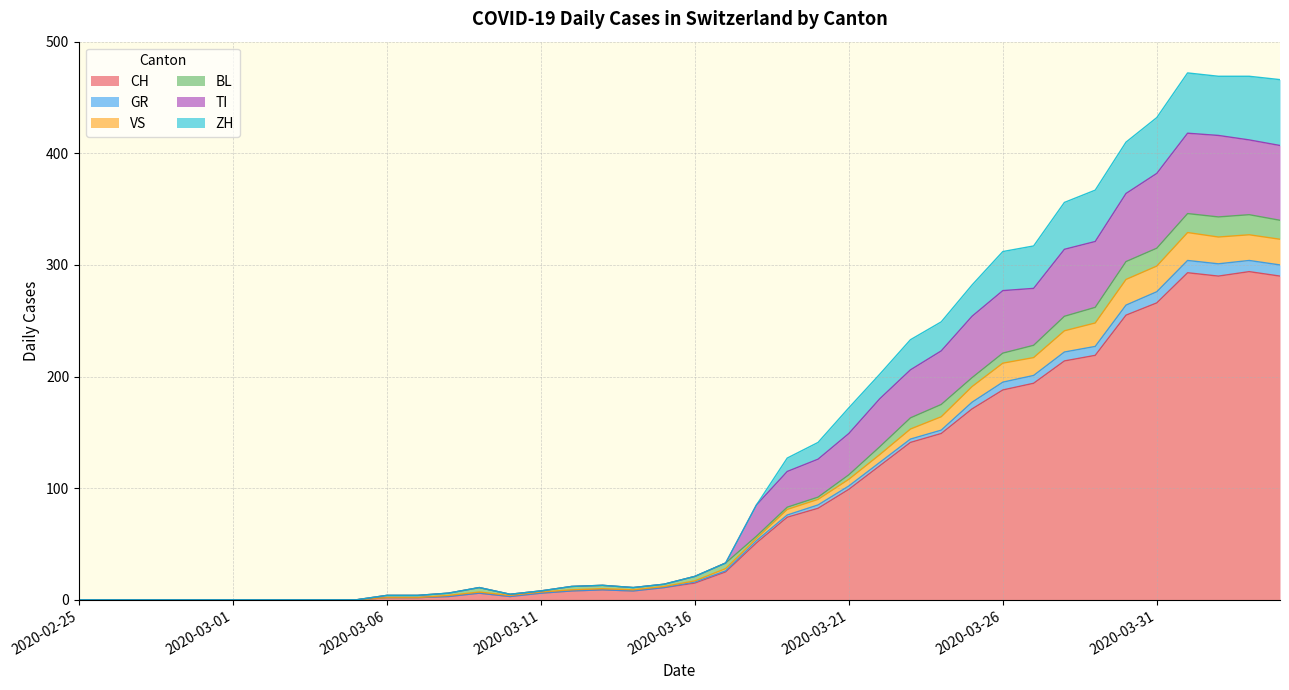

What is the maximum value for CH?

294